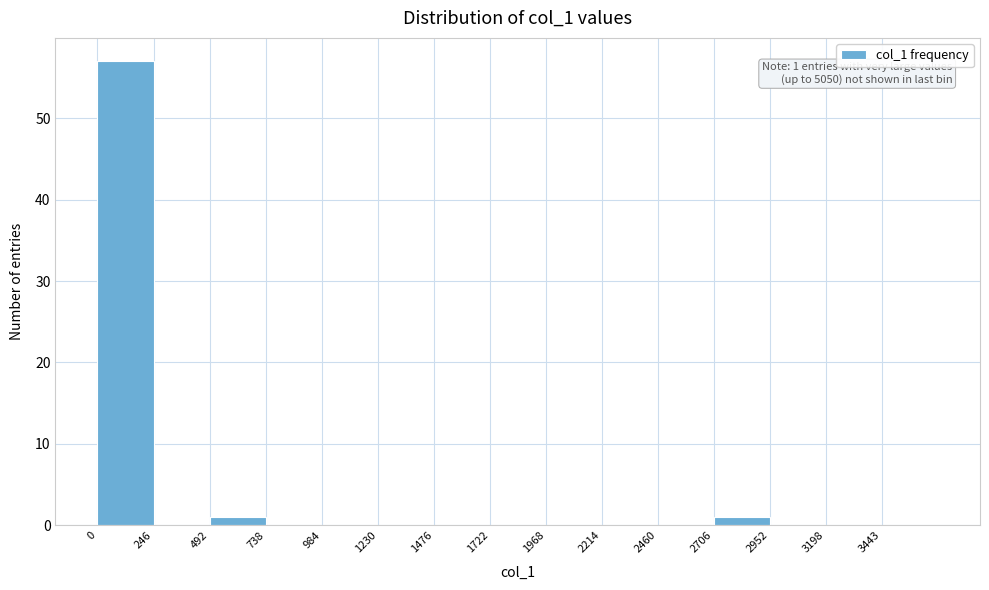

Which range on the x-axis has the tallest bar?

0 to 250